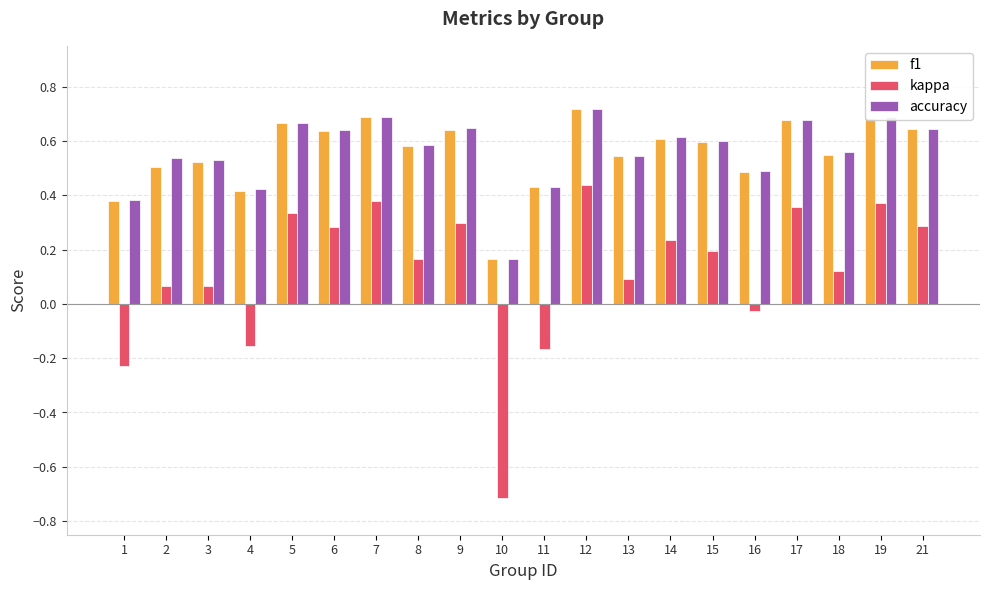

Which label corresponds to the smallest value in the chart?

10